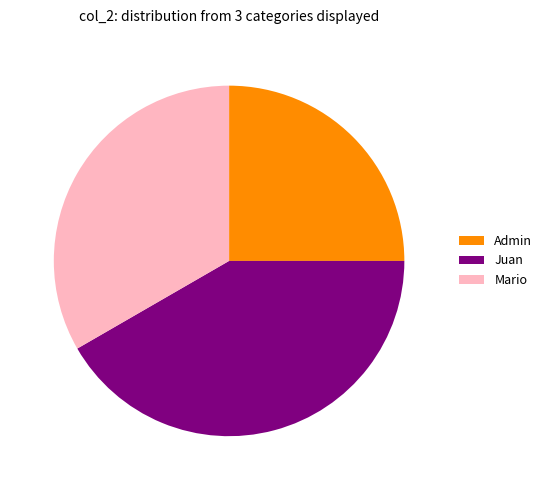

Is the sum of Juan and Admin greater than half?

Yes